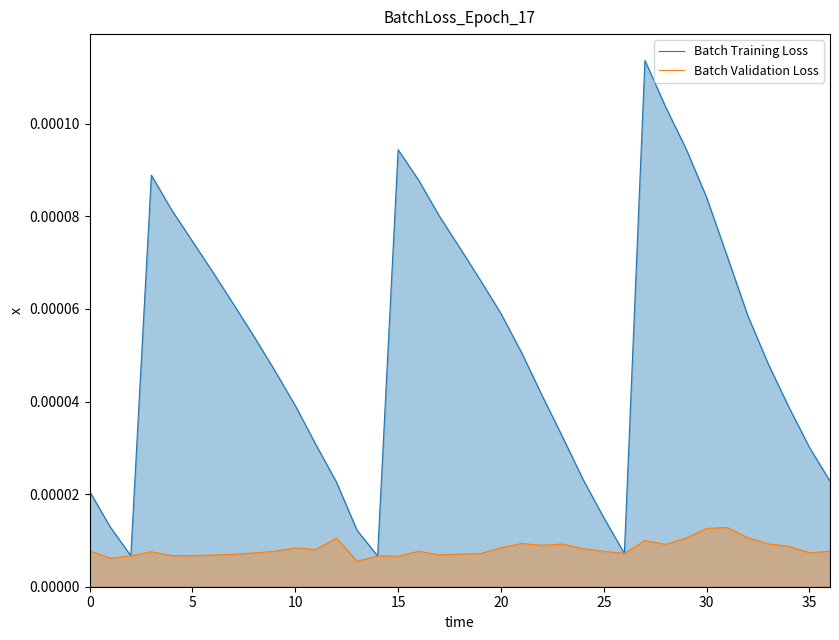

At how many categories does at least one series exceed 0?

37